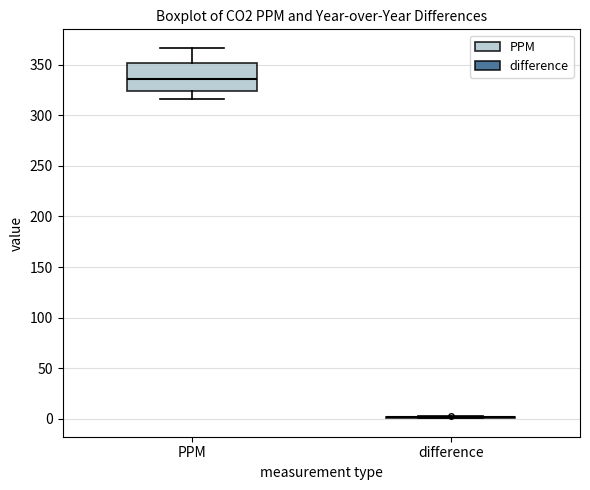

Reading left to right, read every box against the y-axis: the position of its median line, the range the box covers, and the ends of its whiskers. The values are not printed on the chart, so give them approximately, as read against the axis.

PPM: median 335, box 325 to 350, whiskers 315 to 365
difference: box collapsed to a line at 0, whiskers 0 to 0